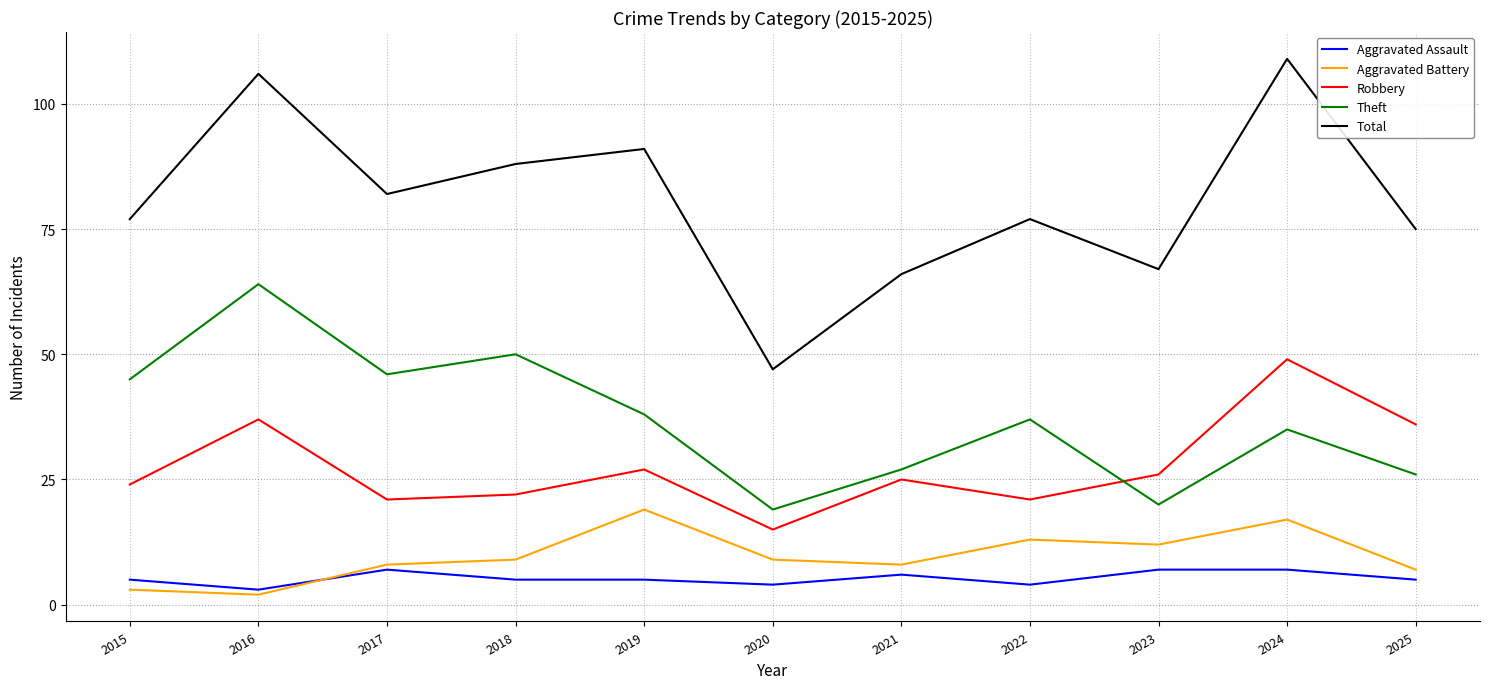

At which label does Aggravated Battery reach its minimum?

2016